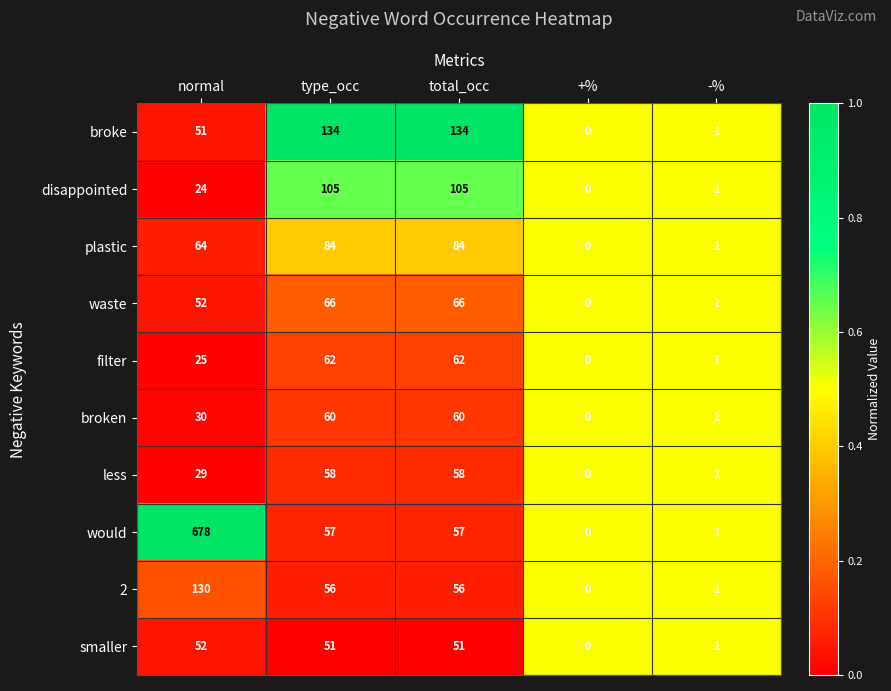

What is the sum of the filter values at normal and +%?

25